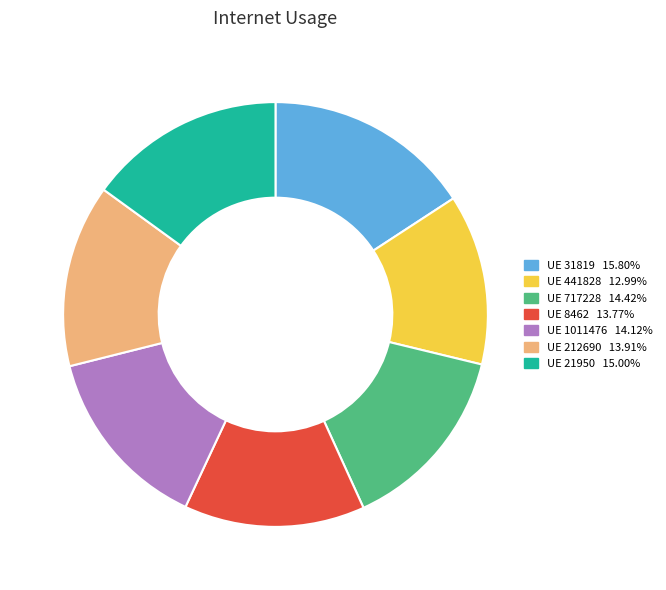

Does any single category account for the majority?

No